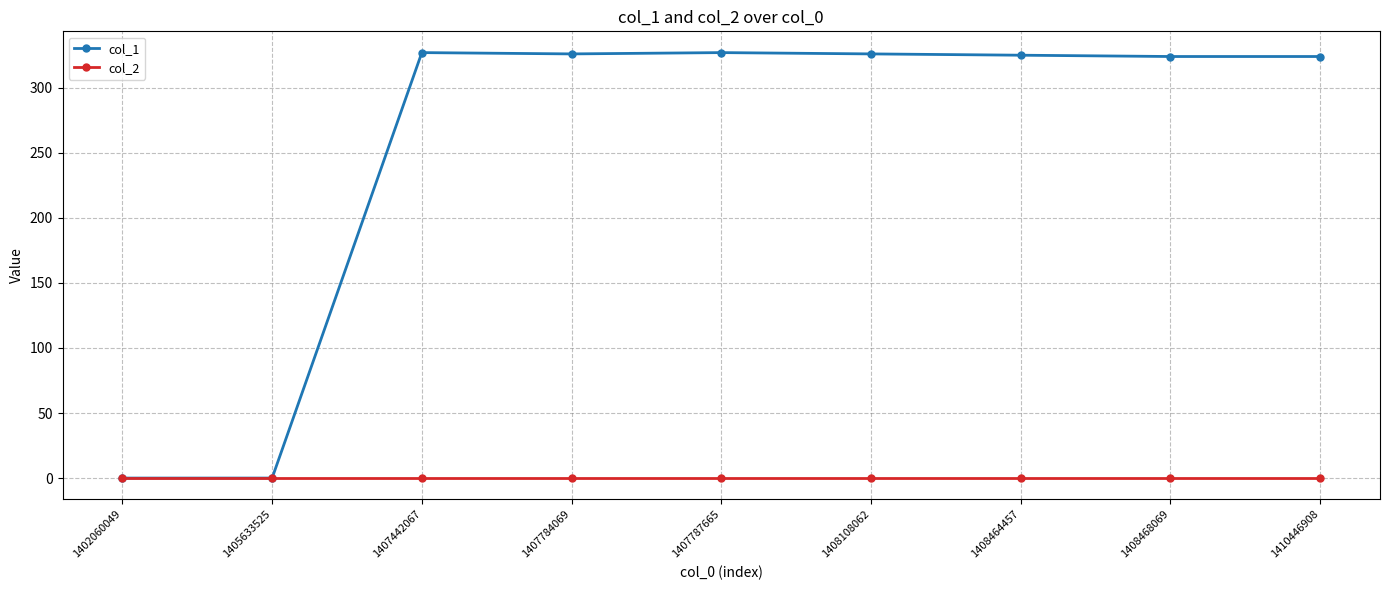

Which series has the largest total across all categories?

col_1